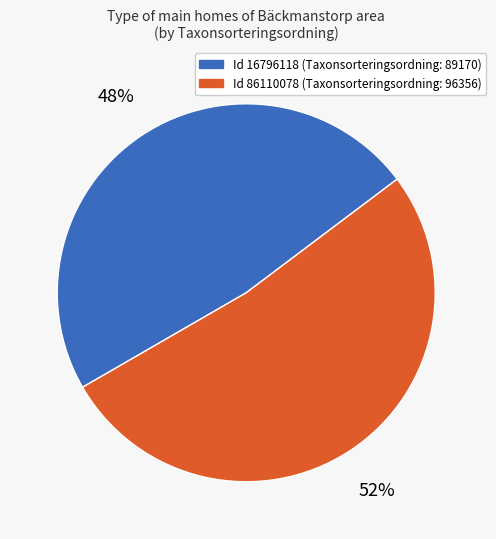

To the nearest percent, what is the difference between the largest and smallest slice percentages?

4%